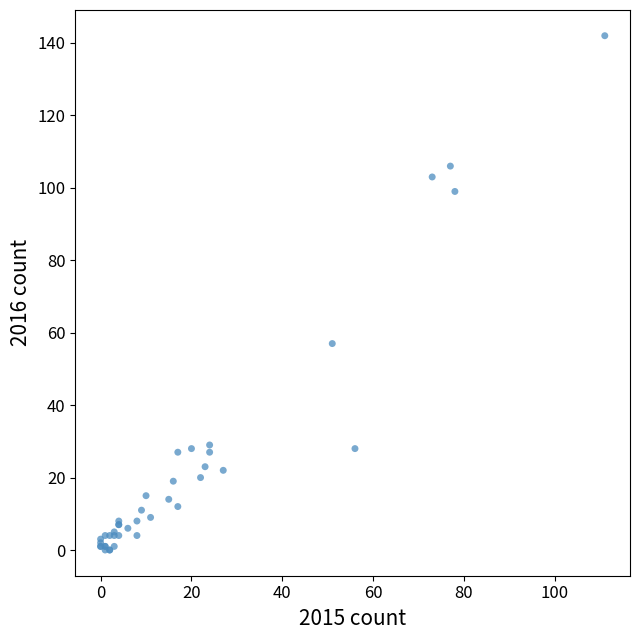

What Y value in the scatter plot is closest to 71?

57